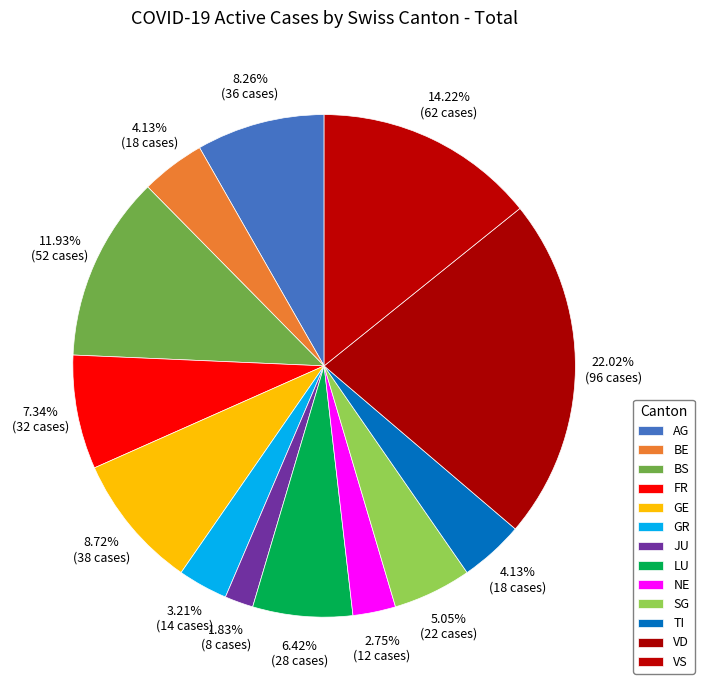

Is the sum of GE and TI greater than half?

No